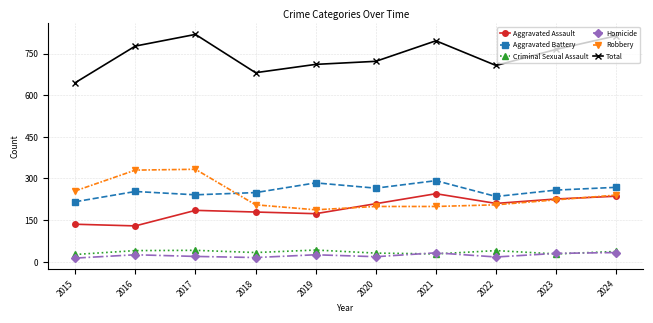

What is the sum of all Aggravated Assault values?

1927